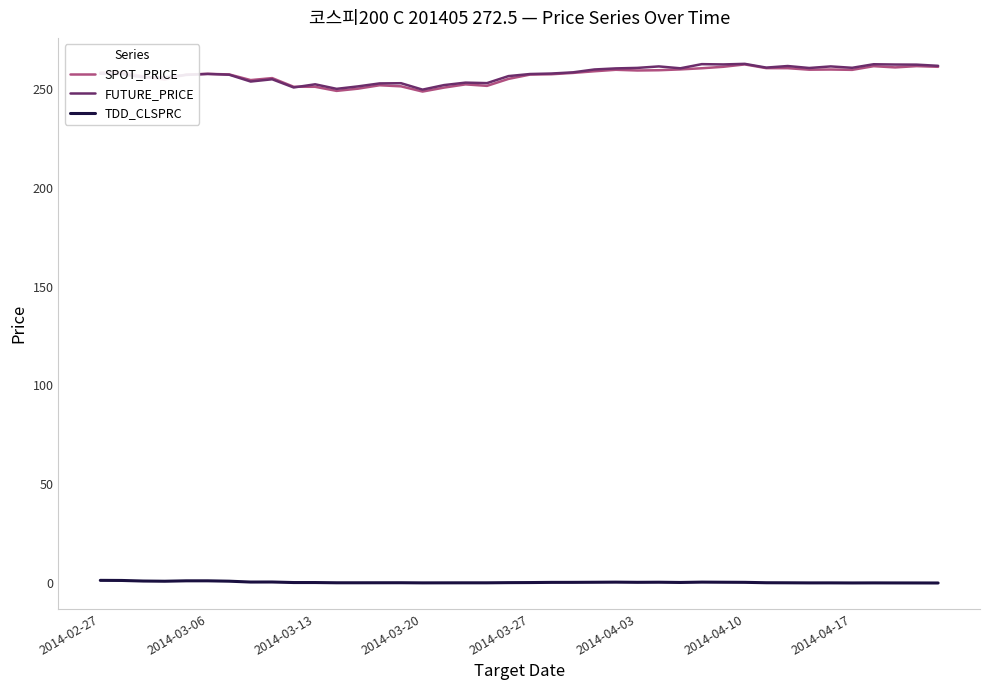

Does the chart display data point markers on the line(s)?

No